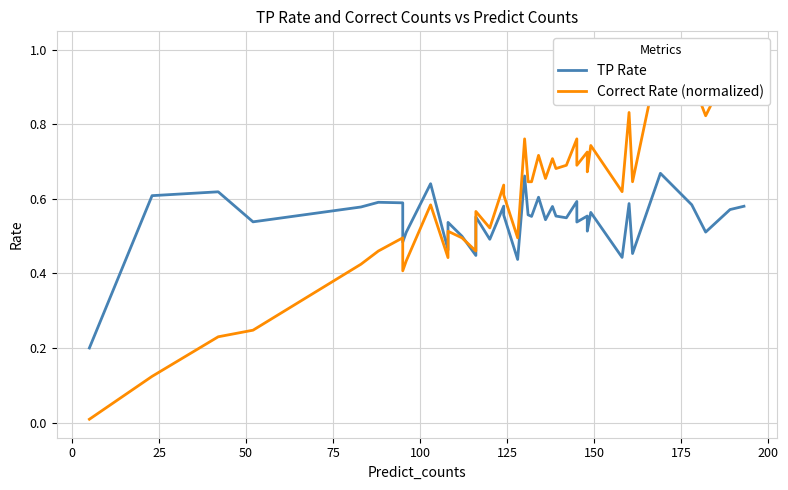

What is the sum of all Correct Rate (normalized) values?

24.0